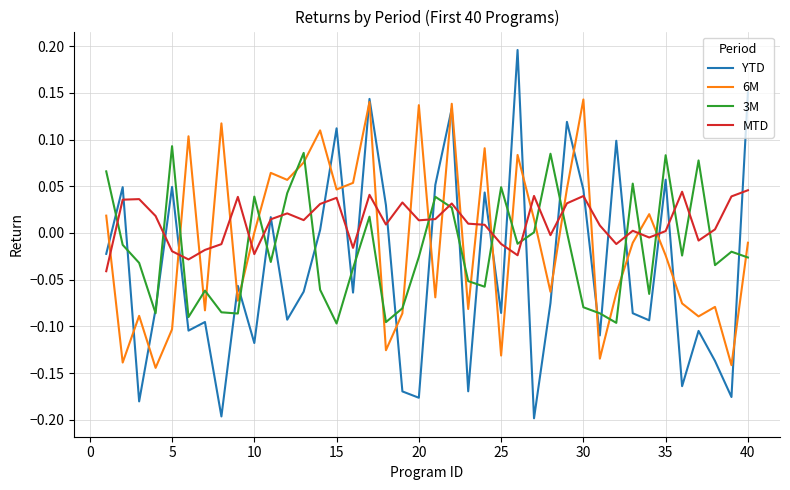

Rank the series by their maximum value, from lowest to highest.

MTD, 3M, 6M, YTD